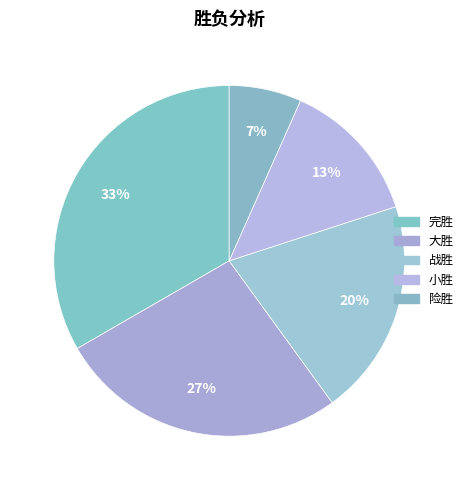

Rank the categories by value from lowest to highest.

险胜, 小胜, 战胜, 大胜, 完胜